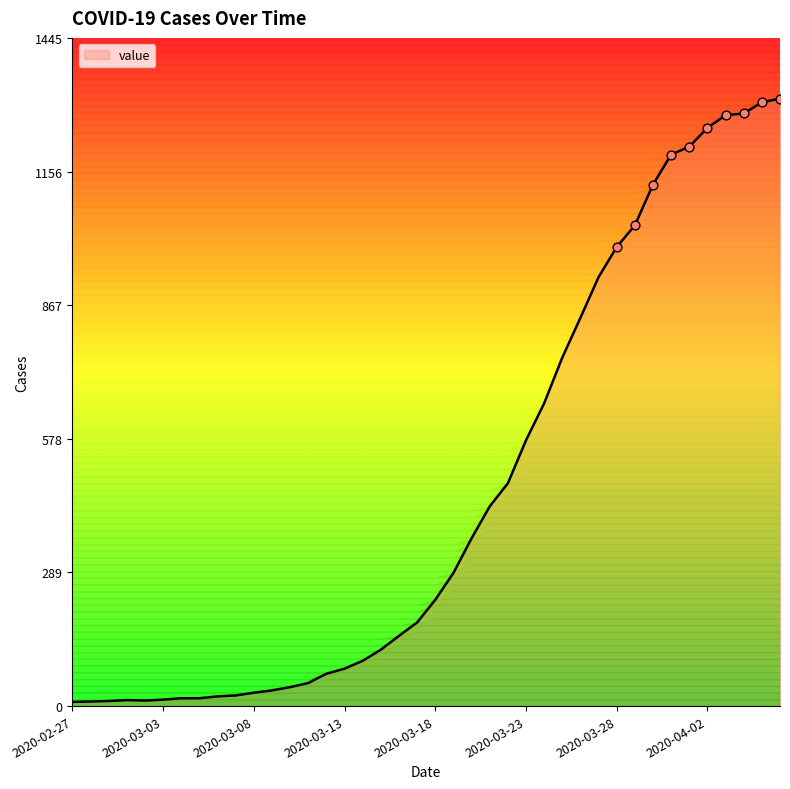

Between 2020-03-26 and 2020-03-29, which is larger?

2020-03-29